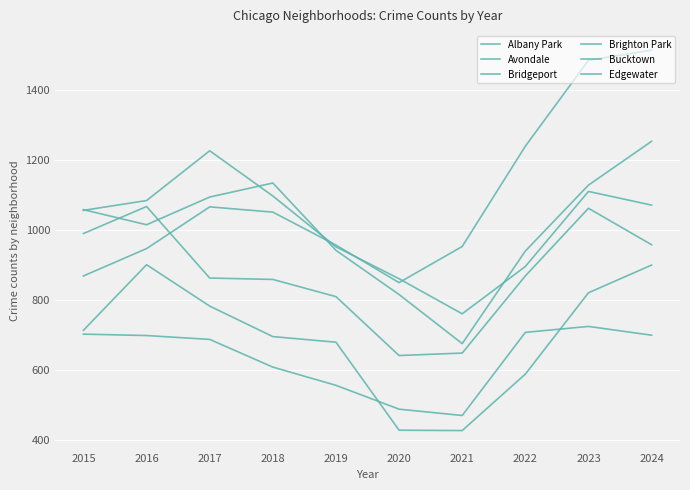

The Bucktown series shows 1166 at 2023. True or false?

False